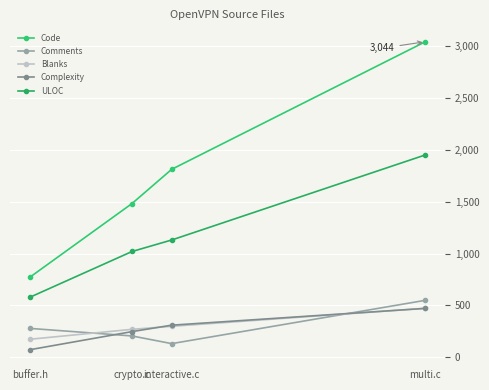

What is the difference between the Complexity values at interactive.c and crypto.c?

62